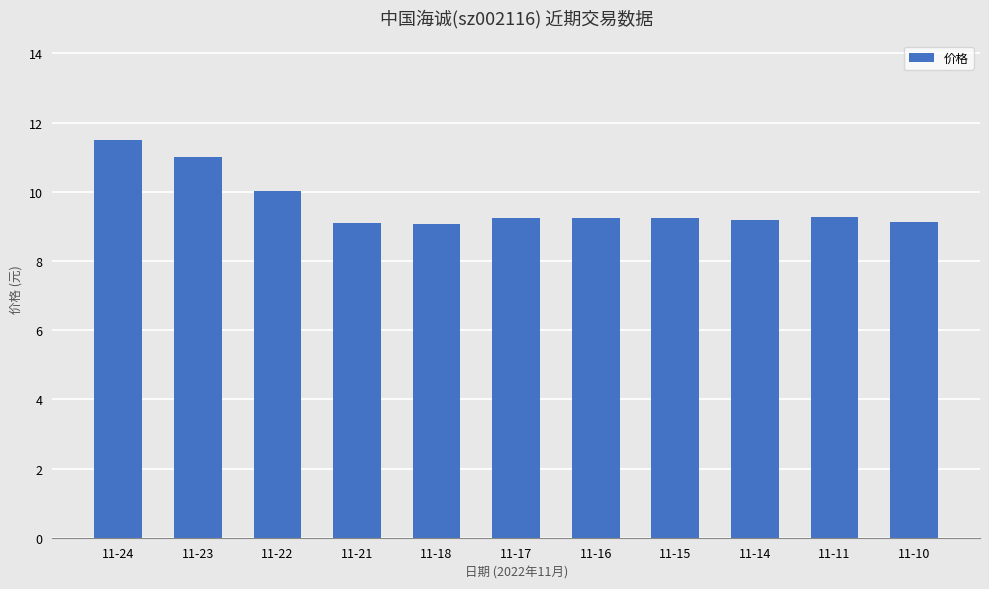

What is the difference between the second highest and second lowest values?

1.9